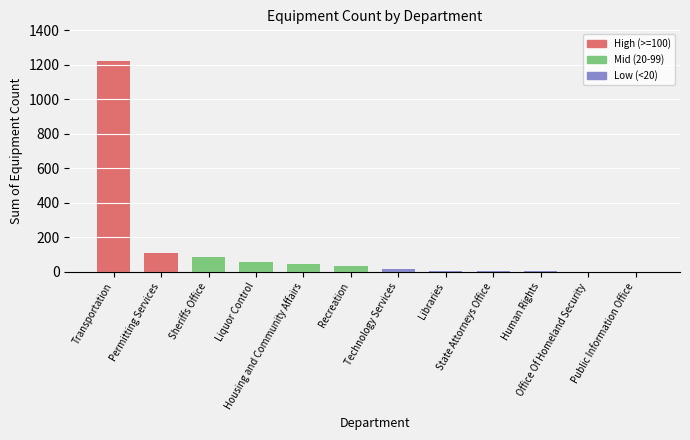

What is the maximum value shown in the chart?

1221